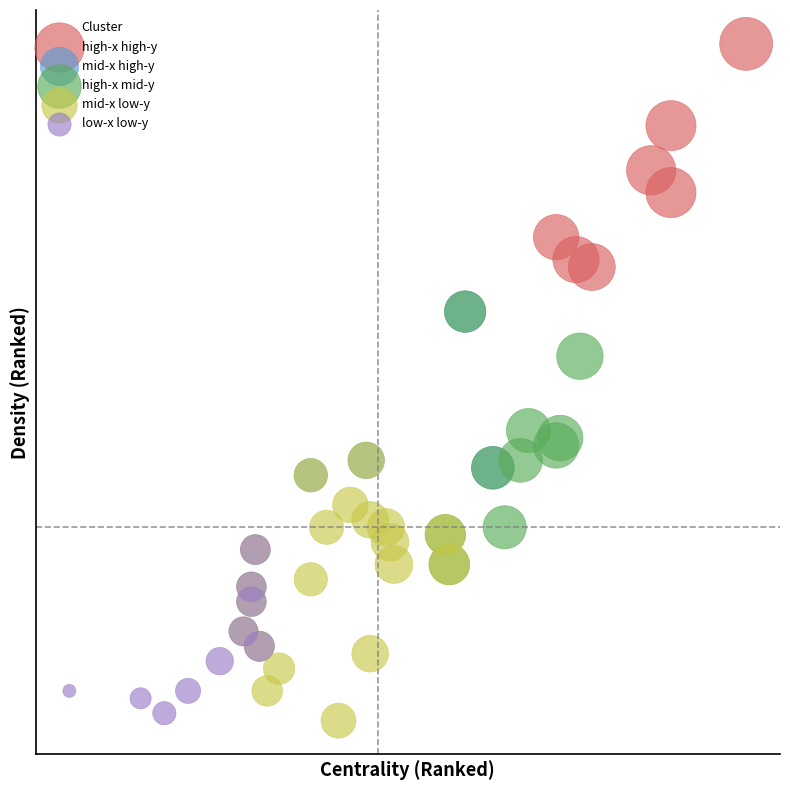

What are all the series names shown in the legend?

high-x high-y, mid-x high-y, high-x mid-y, mid-x low-y, low-x low-y